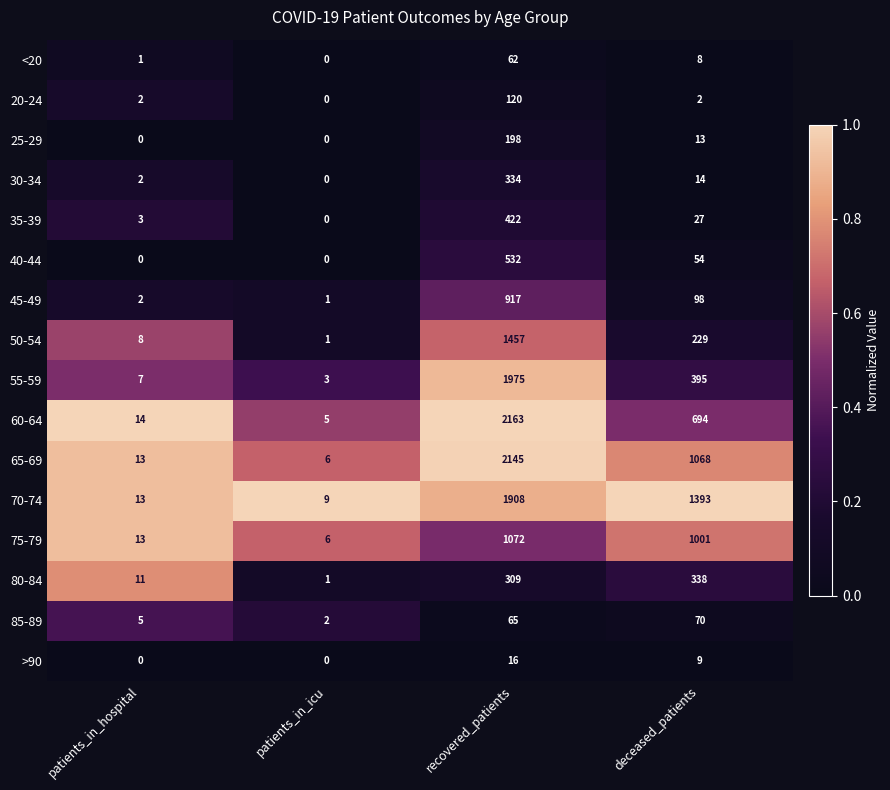

The 60-64 series shows 414 at deceased_patients. True or false?

False